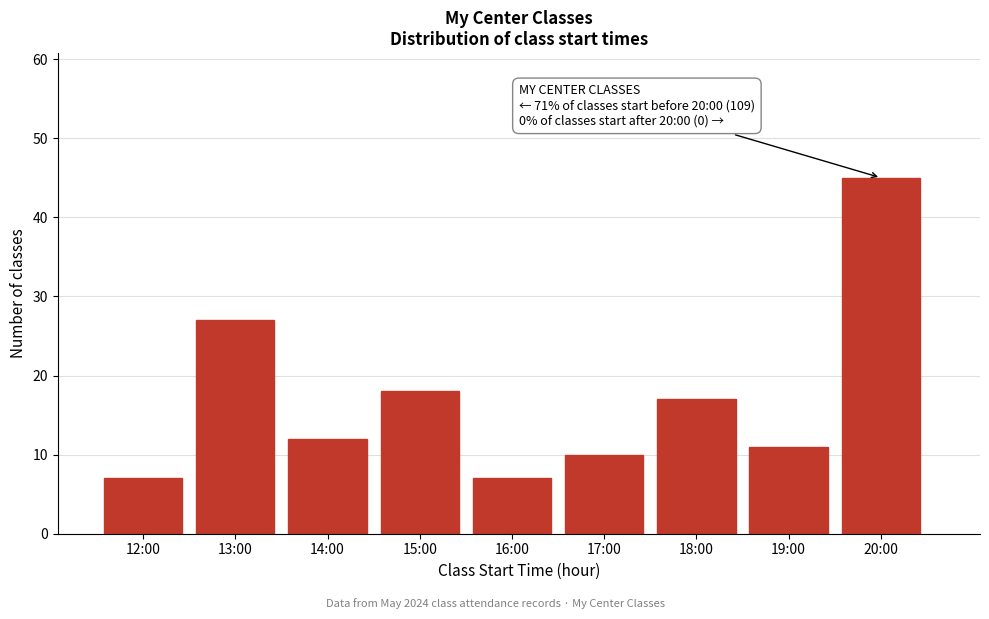

Reading left to right, what are all the values shown in this chart?

12:00=7	13:00=27	14:00=12	15:00=18	16:00=7	17:00=10	18:00=17	19:00=11	20:00=45